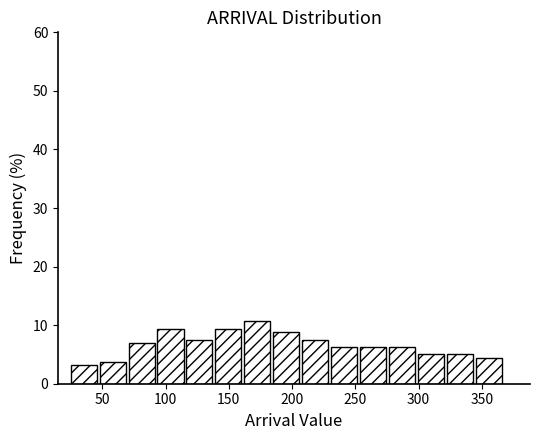

Which range on the x-axis has the tallest bar?

160 to 185